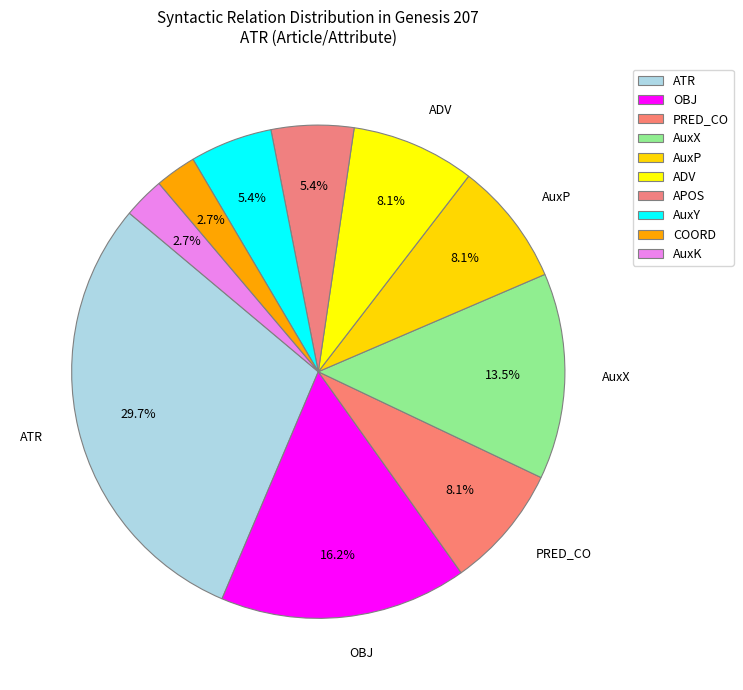

The APOS slice represents 18% of the pie. True or false?

False